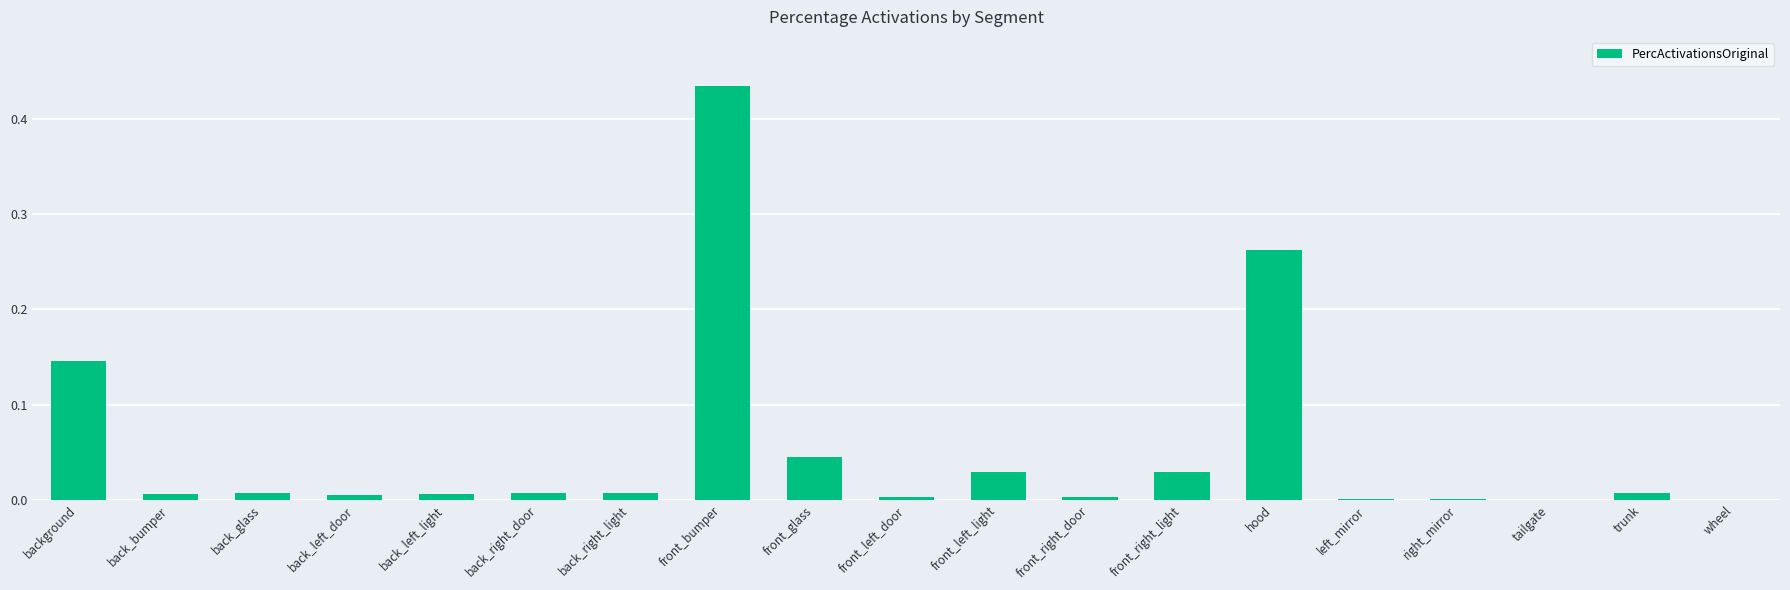

The value at front_left_light is 0.0. True or false?

True